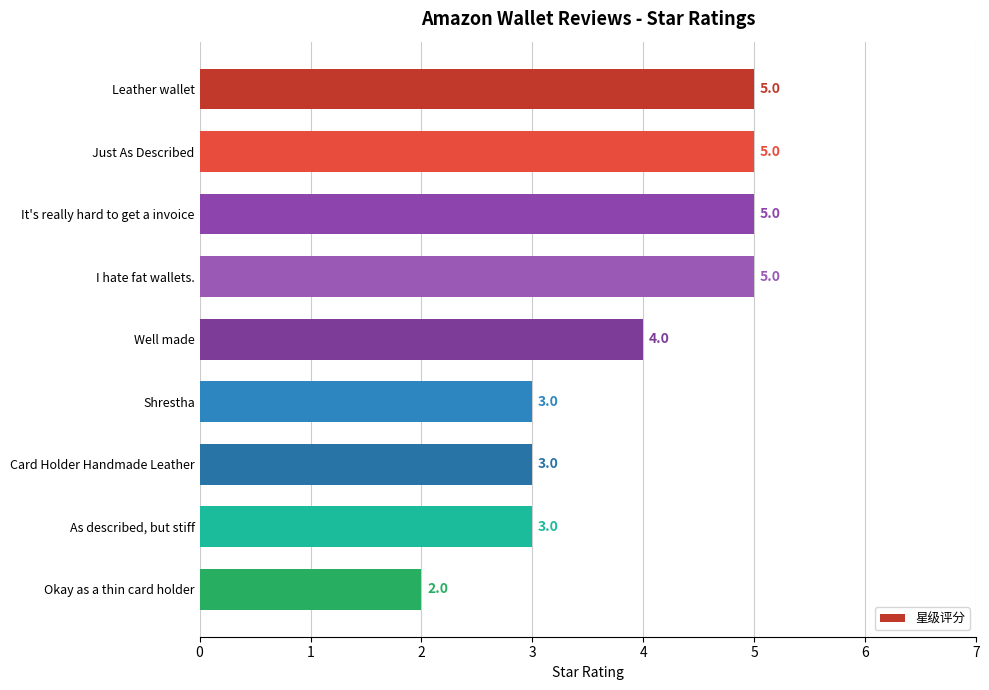

Which has a higher value, Just As Described or Well made?

Just As Described